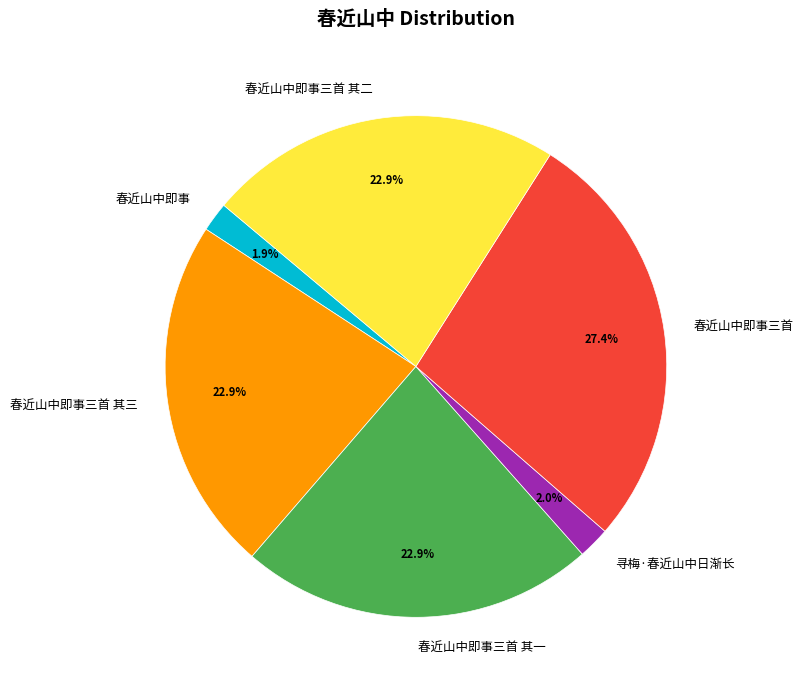

What is the largest slice in the pie chart?

春近山中即事三首